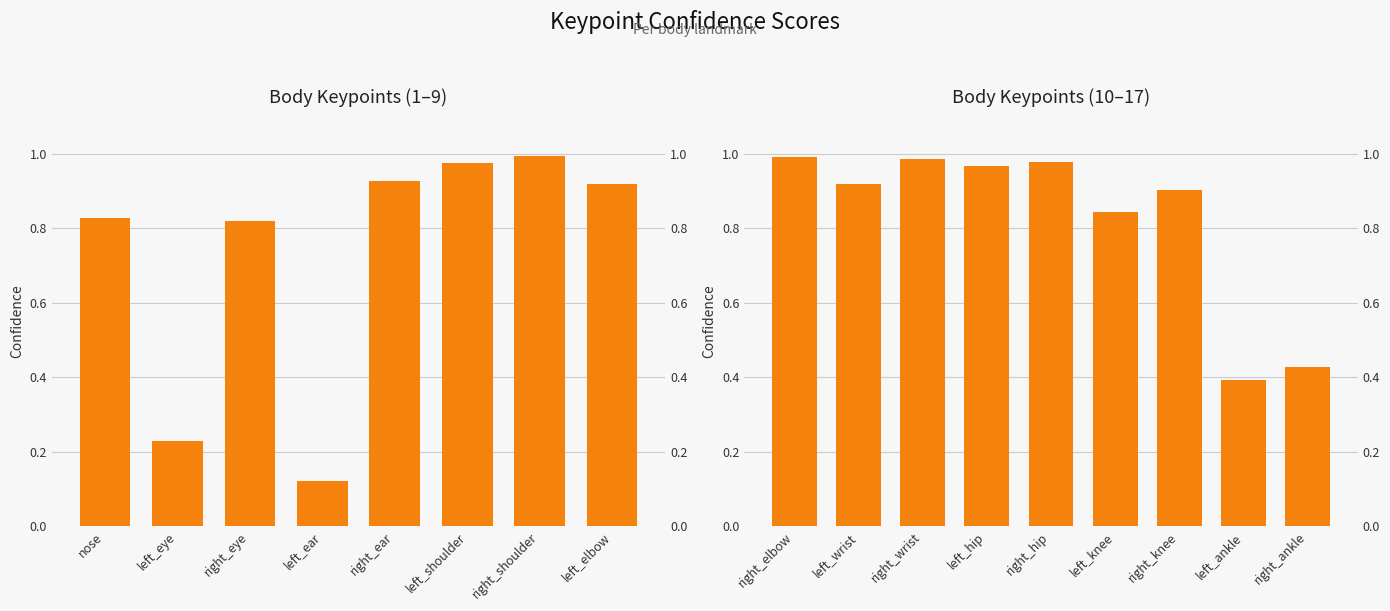

How many series are shown in this chart?

1